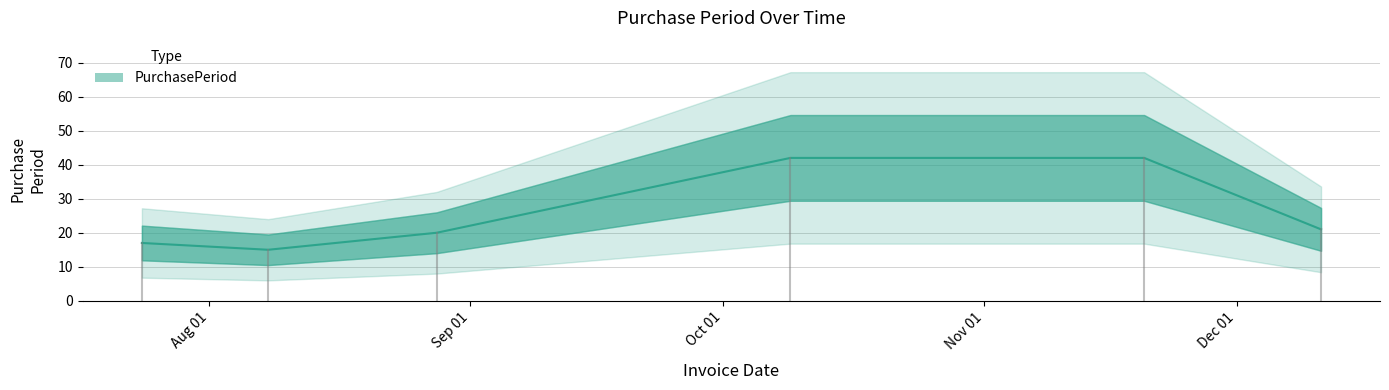

How many series are shown in this chart?

1